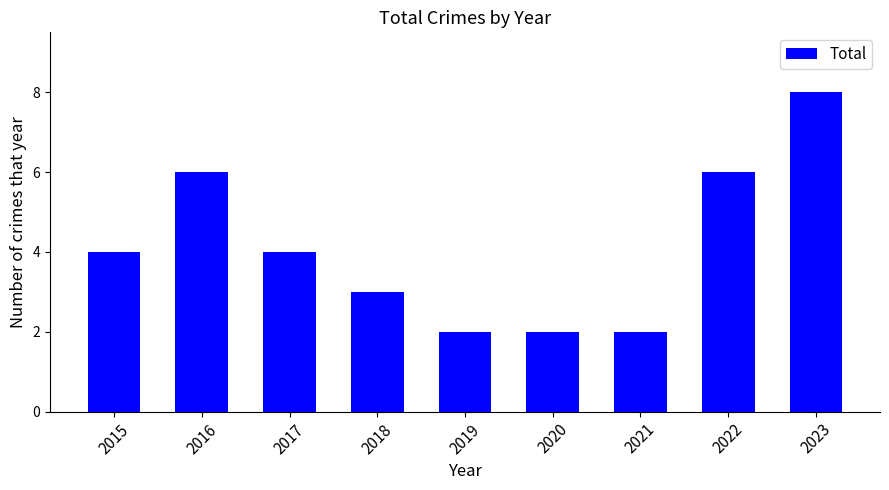

Reading left to right, extract all data points from this chart.

2015=4	2016=6	2017=4	2018=3	2019=2	2020=2	2021=2	2022=6	2023=8